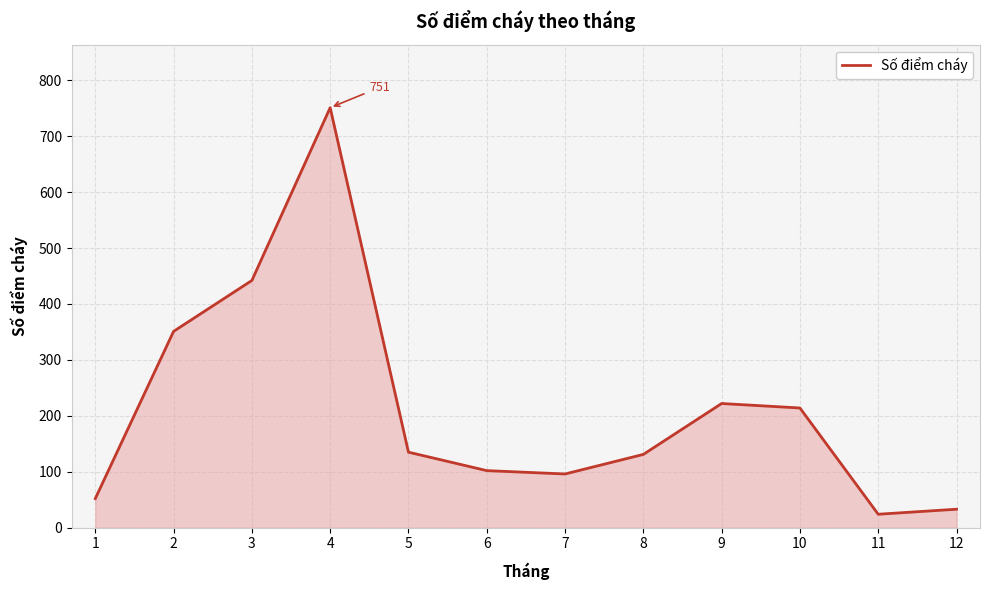

Between 5 and 7, which is larger?

5